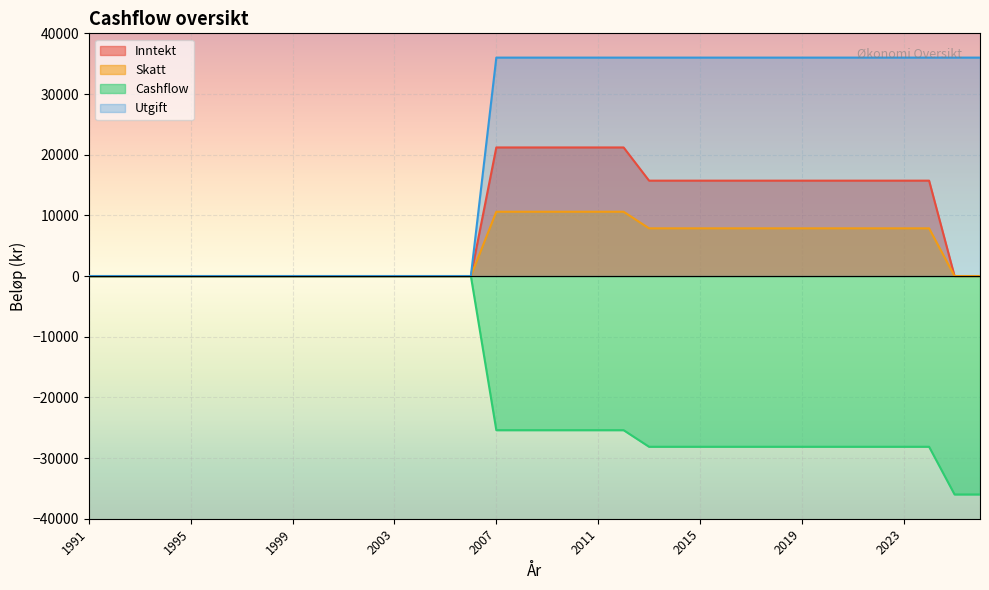

True or false: Cashflow and Skatt intersect in this chart.

False